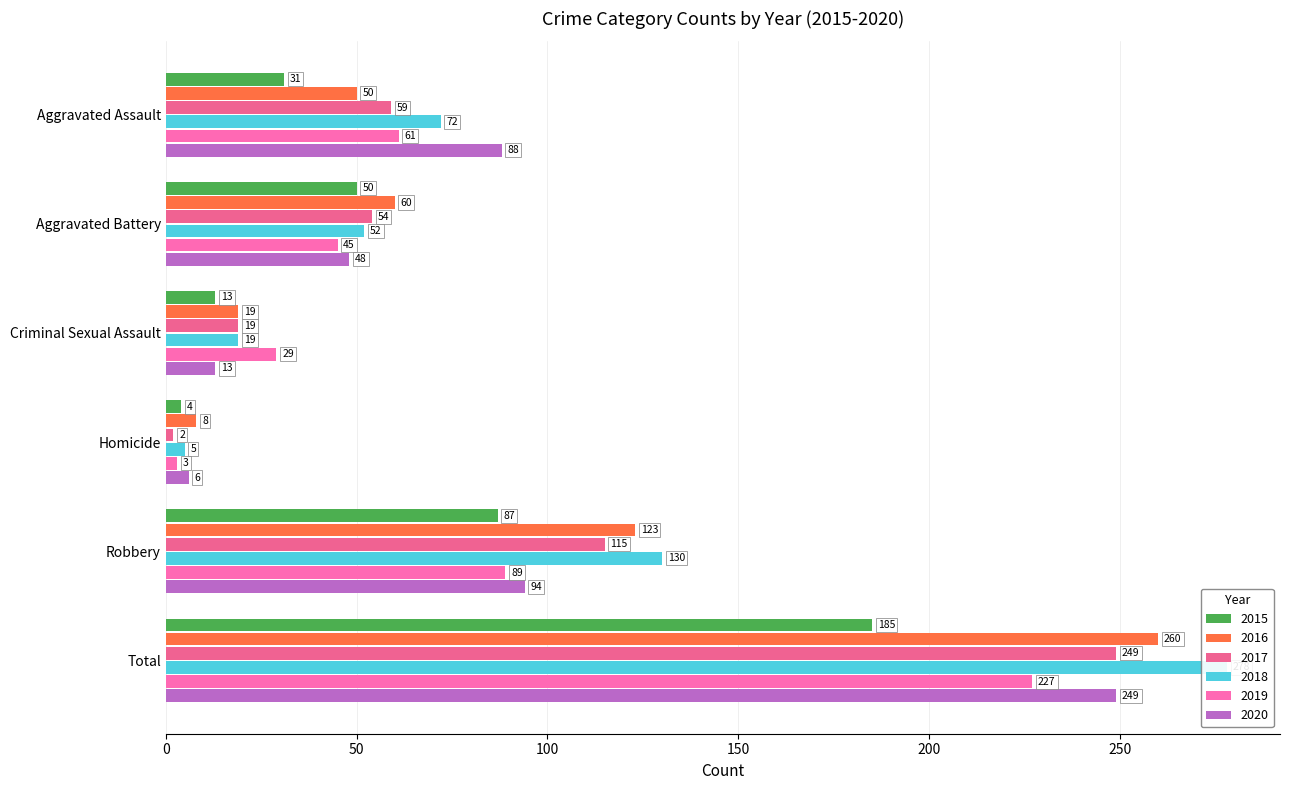

How many data points in 2015 are less than 50?

3